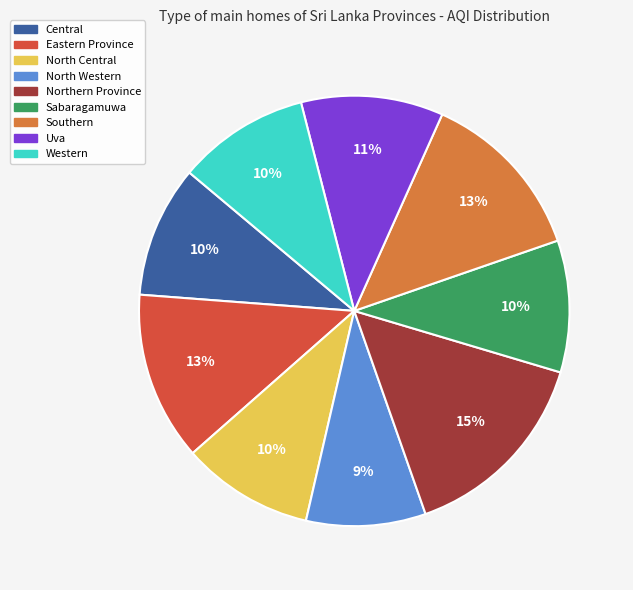

The North Western slice represents 9% of the pie. True or false?

True